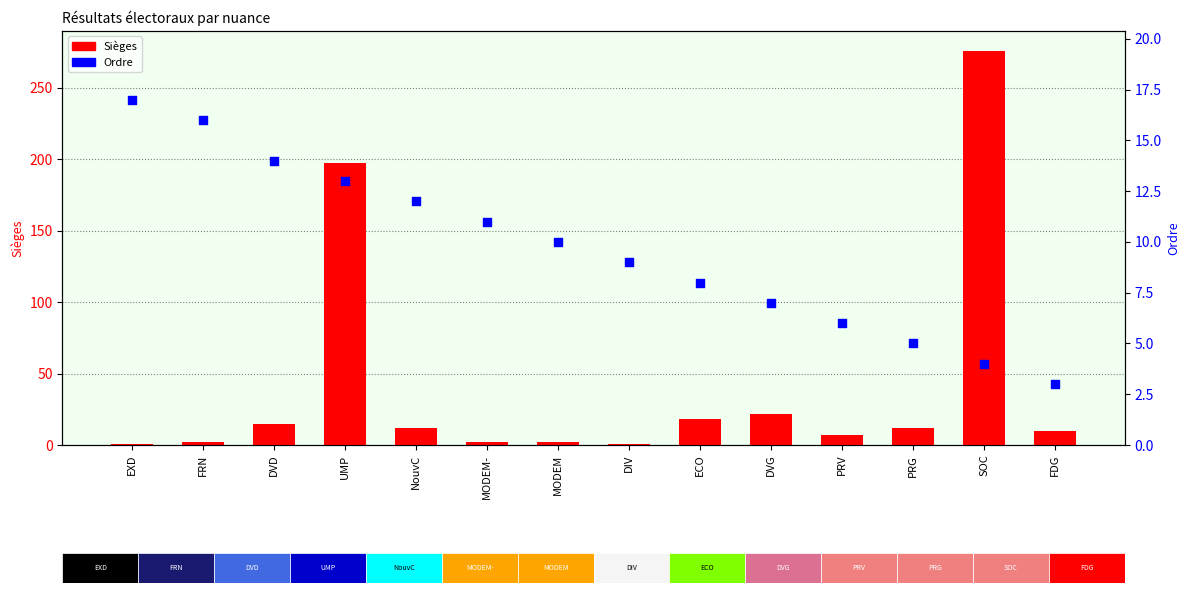

At how many categories does at least one series exceed 137?

2